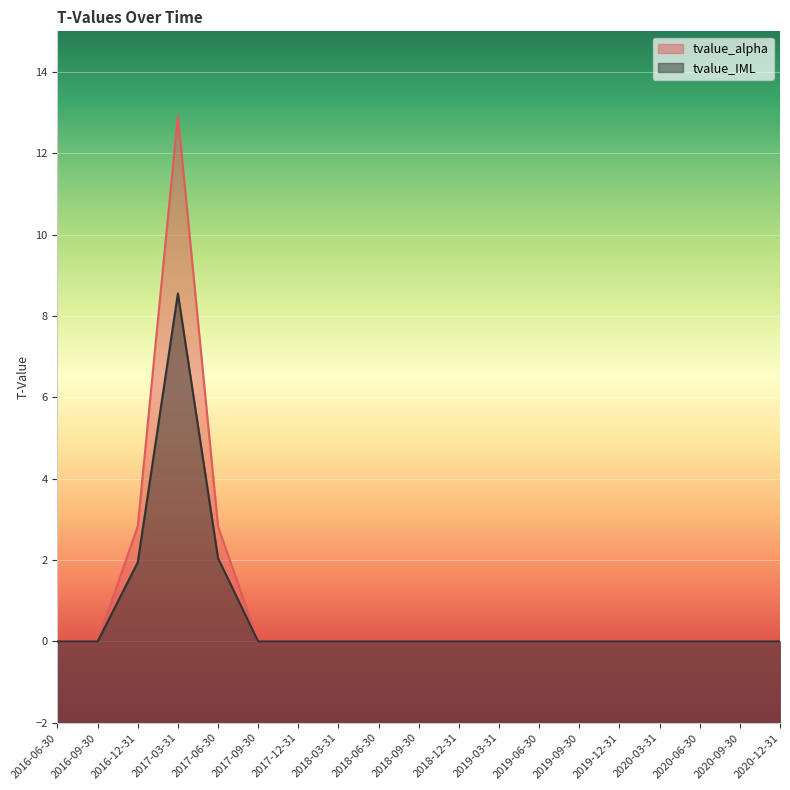

Which series has the largest range (max minus min)?

tvalue_alpha